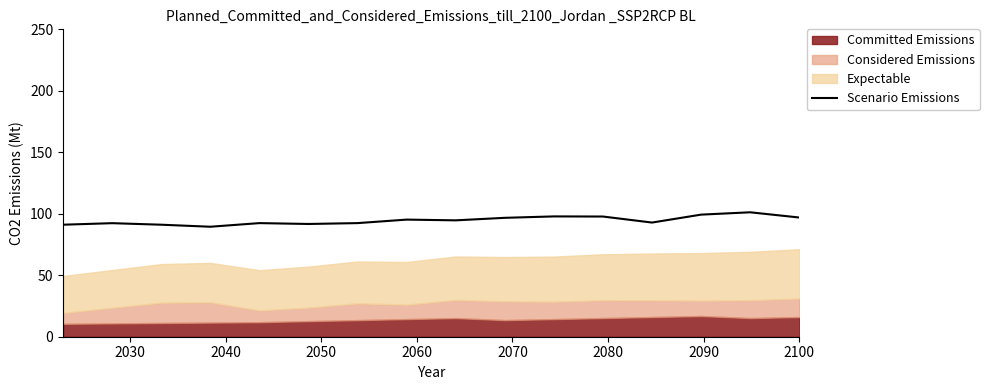

How many points are higher than both their immediate neighbors (excluding endpoints)?

5